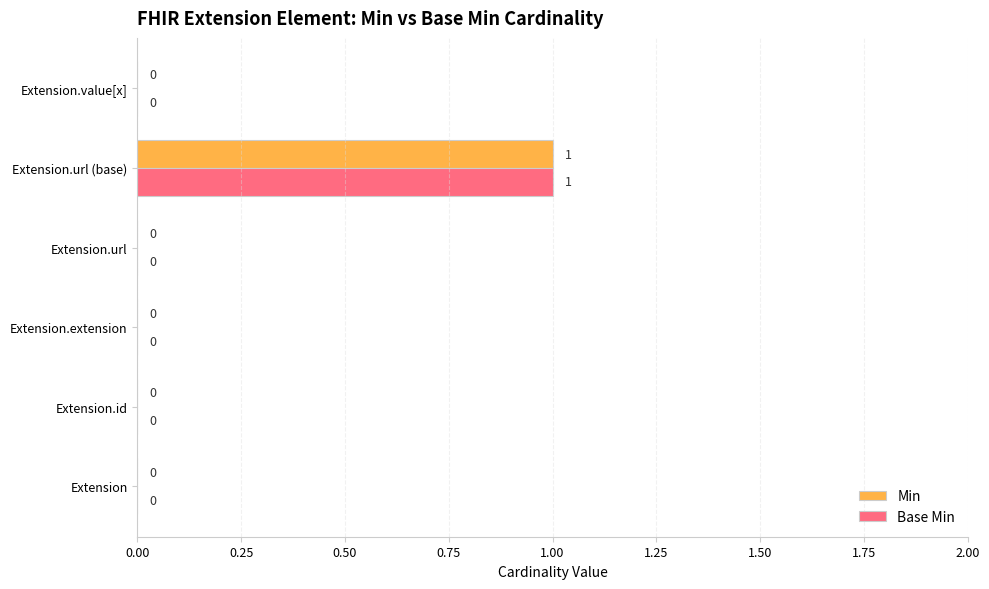

The value of Min at Extension.url (base) is 2. True or false?

False